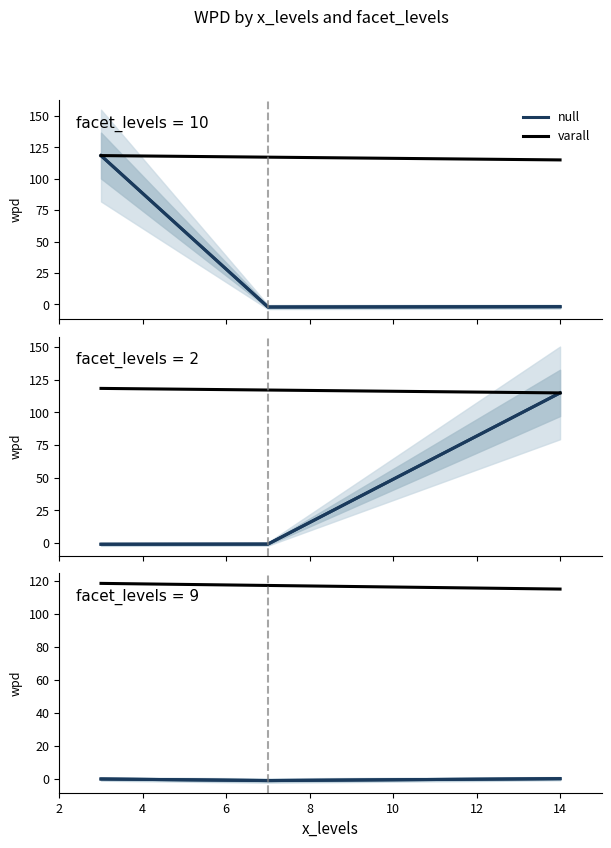

True or false: wpd and facet_levels intersect in this chart.

True